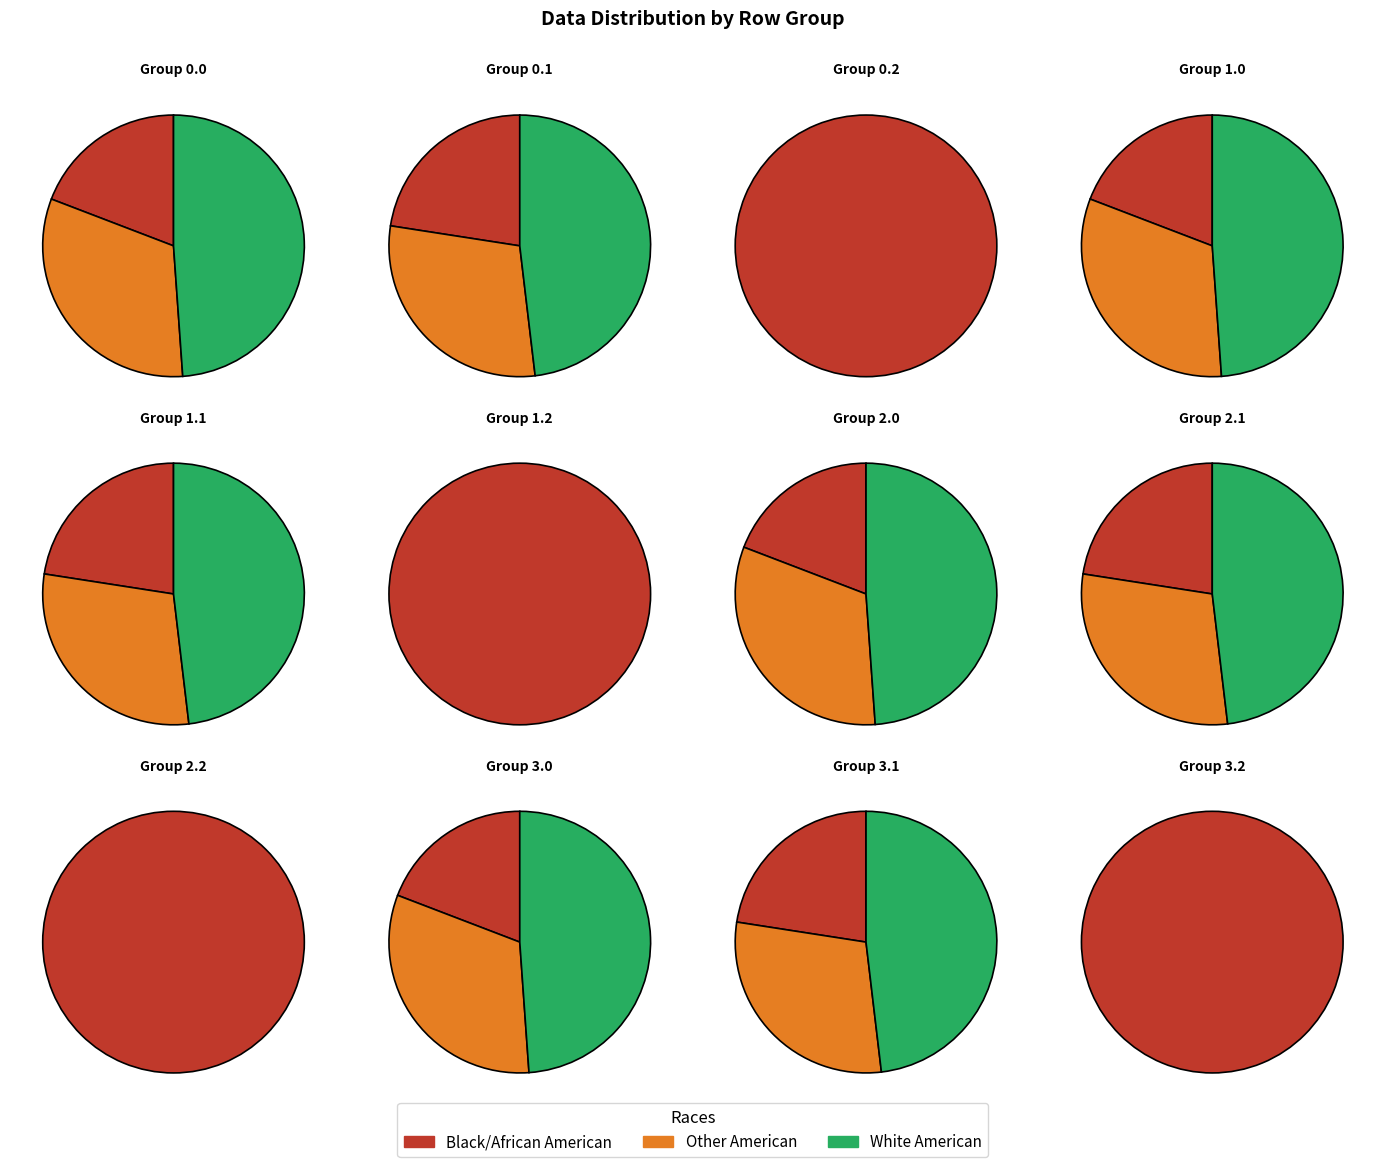

Combined, what portion of the pie is 3.0 and 2.2?

17.8%